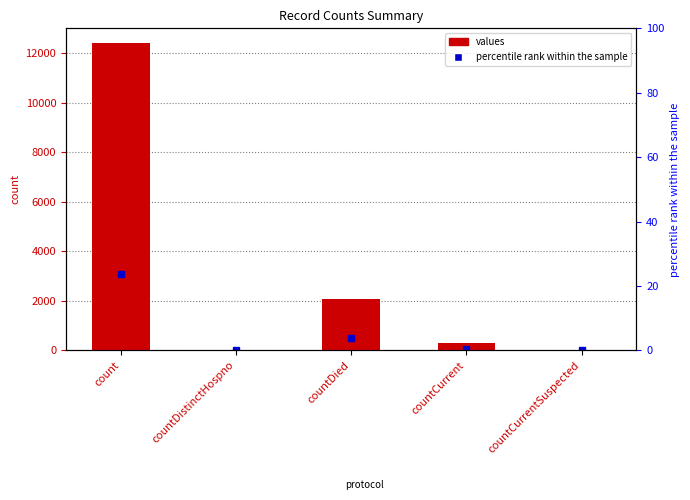

What is the value of the 4th bar from the left?

287